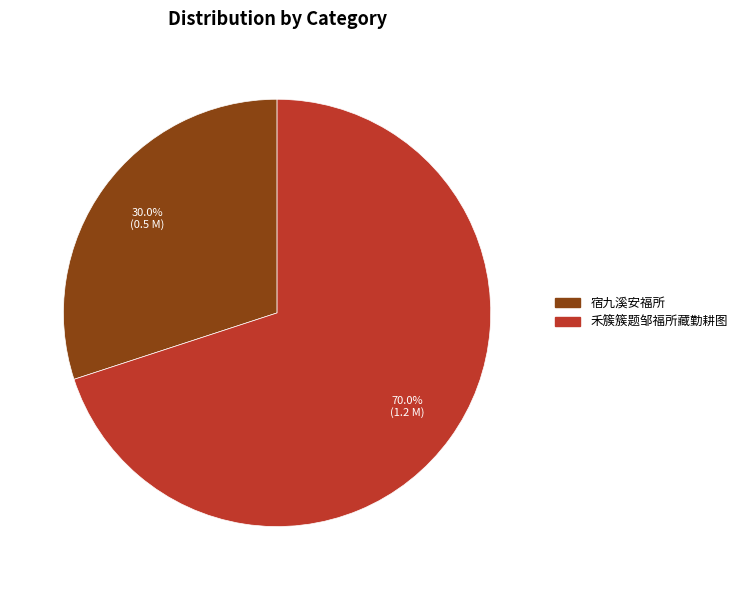

Which slice is the largest?

禾簇簇题邹福所藏勤耕图